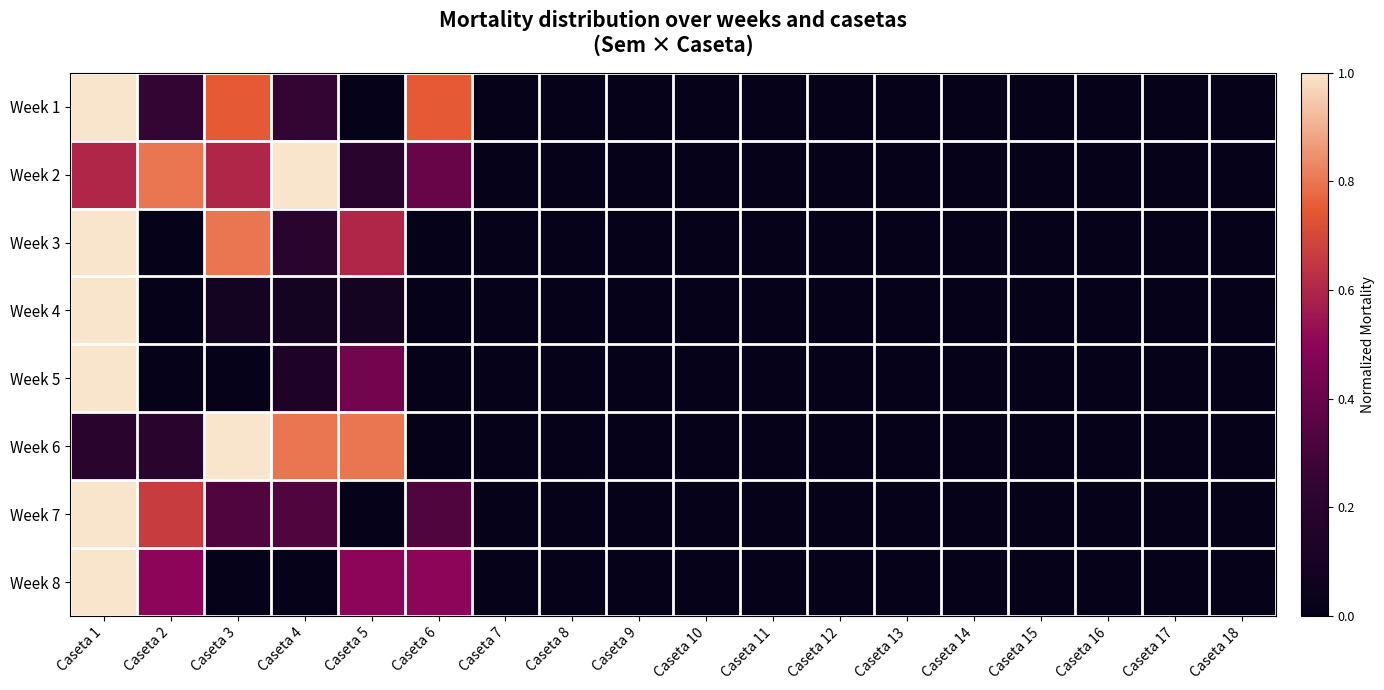

At Caseta 15, list the series in order from smallest to largest.

Week 1, Week 2, Week 3, Week 4, Week 5, Week 6, Week 7, Week 8